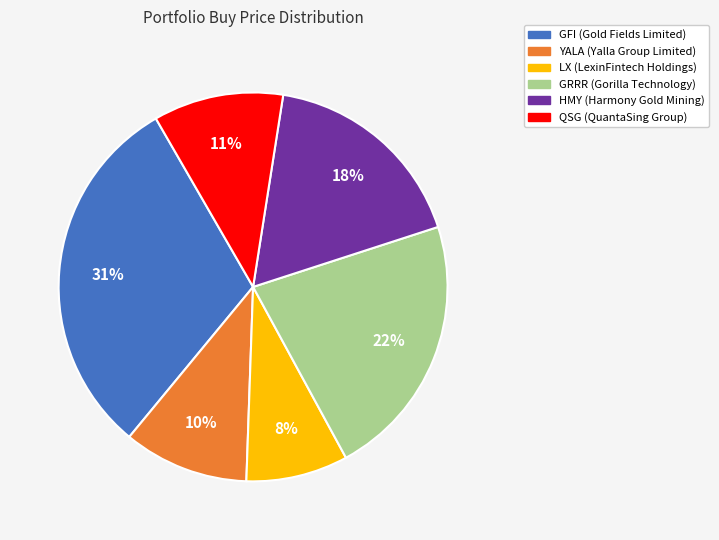

Is there any slice that represents more than half of the pie?

No